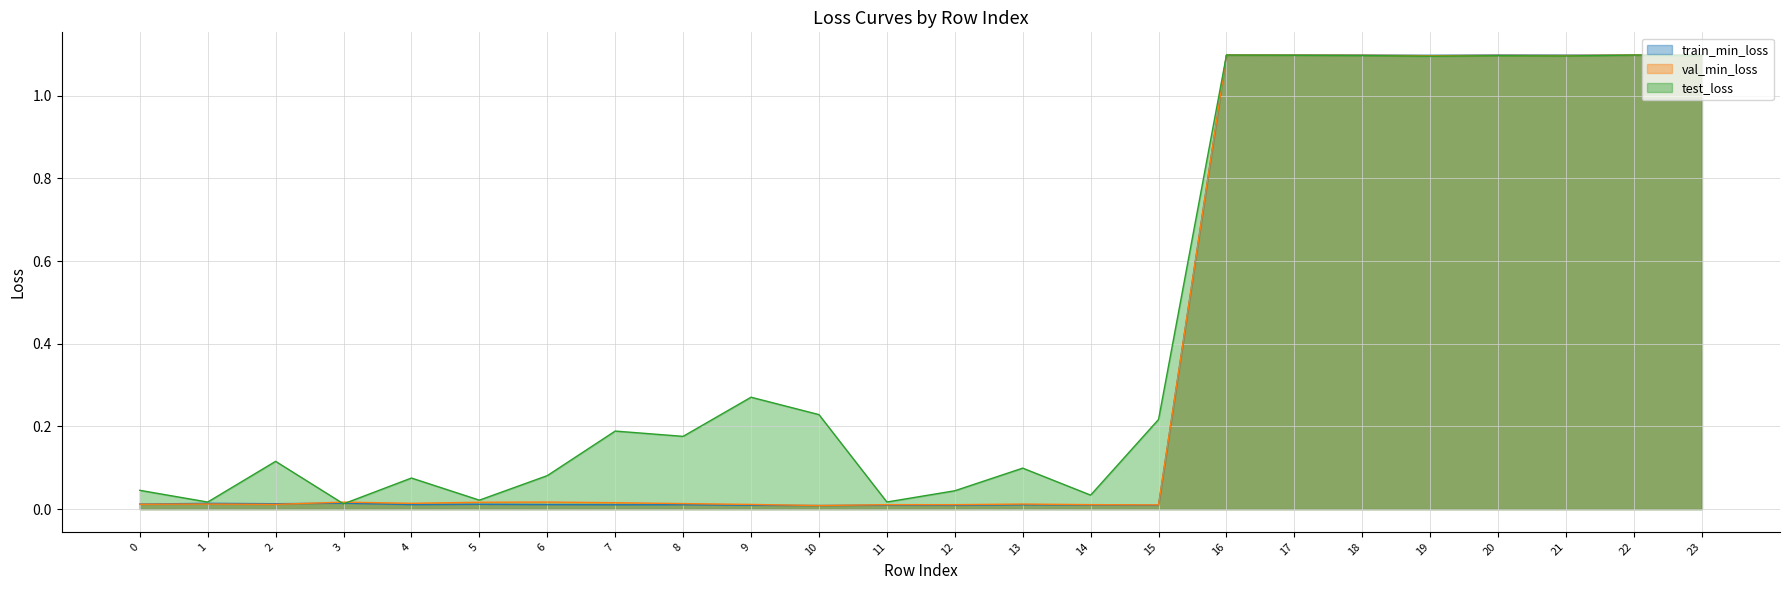

Which series has the widest spread of values?

val_min_loss